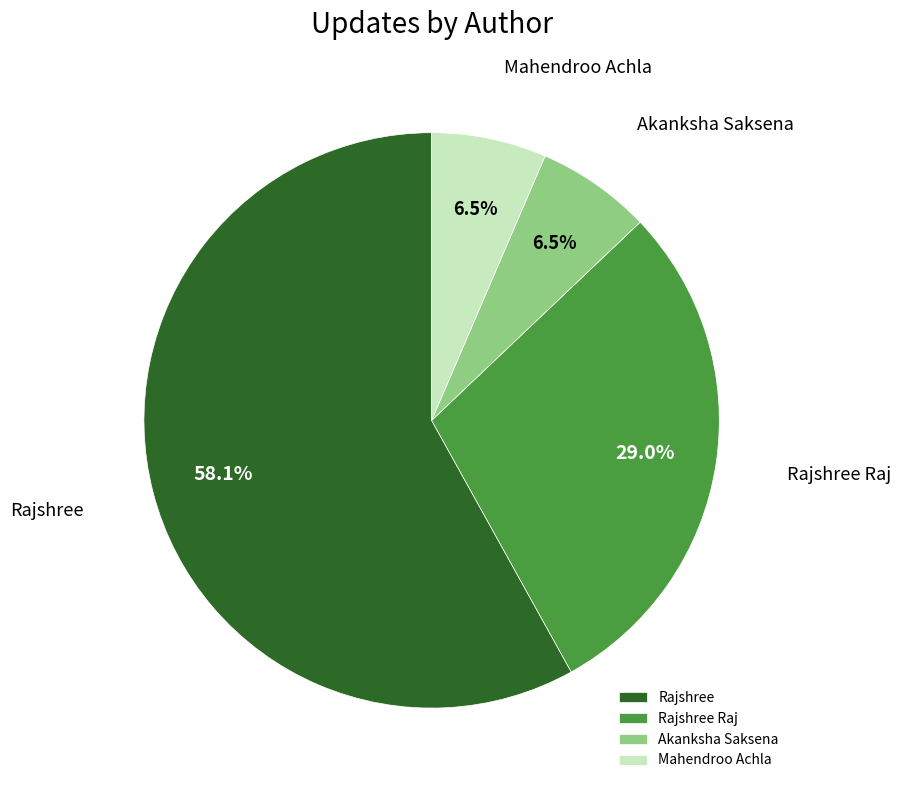

Is there any slice that represents more than half of the pie?

Yes